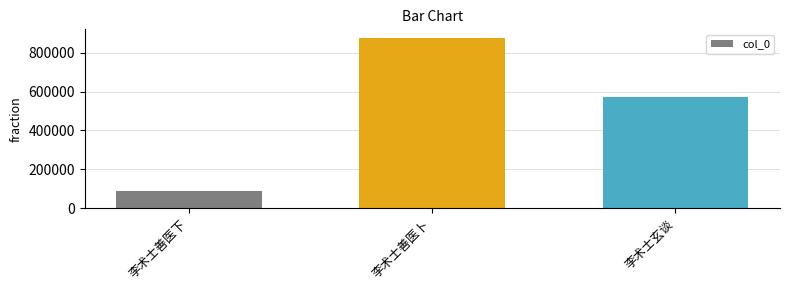

Which category has the lowest value across all series?

李术士善医下